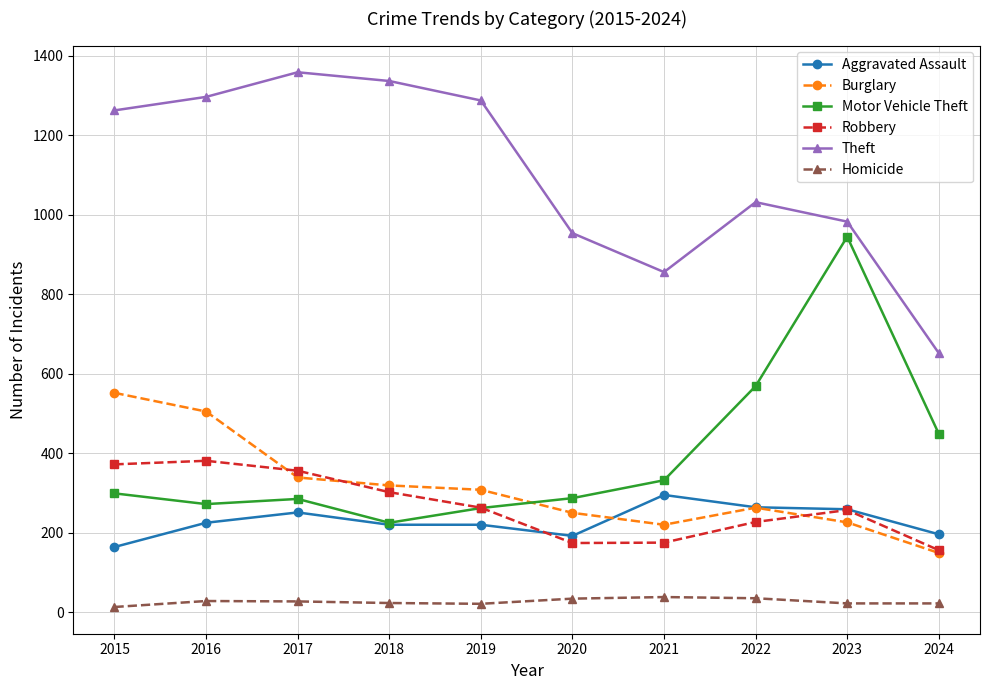

Between 2017 and 2023, which series saw the biggest shift?

Motor Vehicle Theft